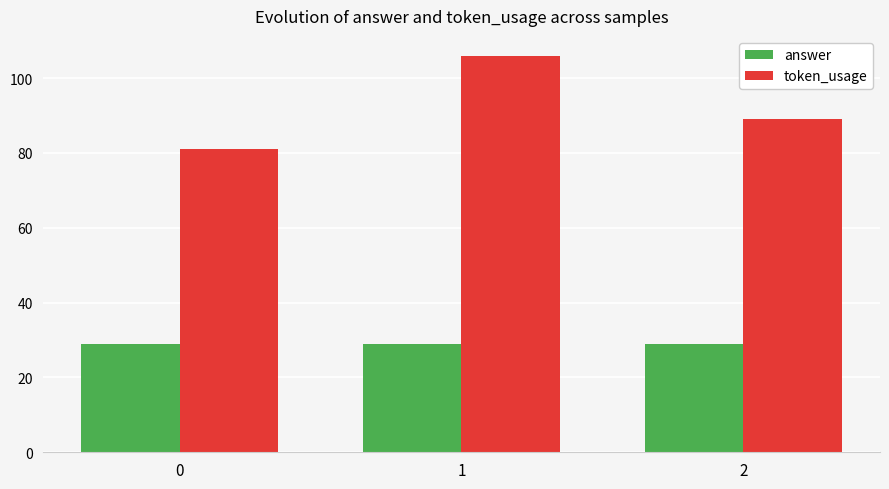

How many token_usage values are between 81 and 106?

3